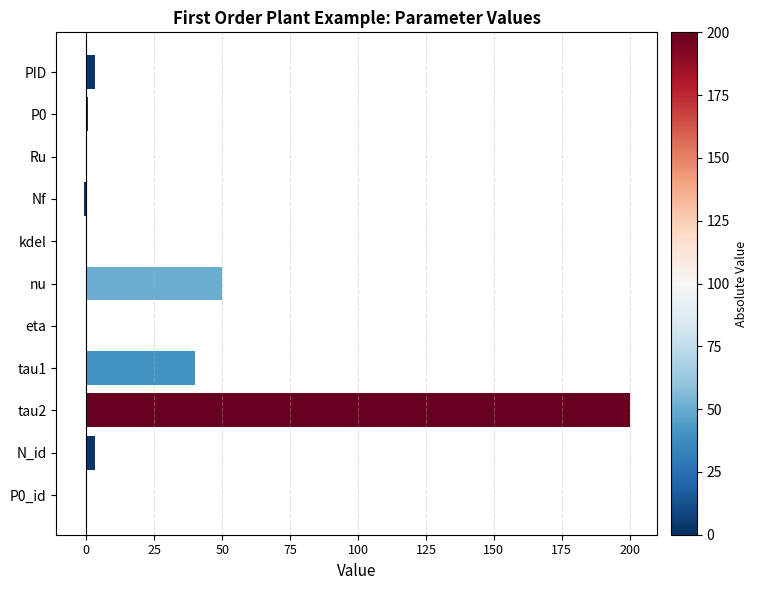

Which category has the highest value across all series?

tau2